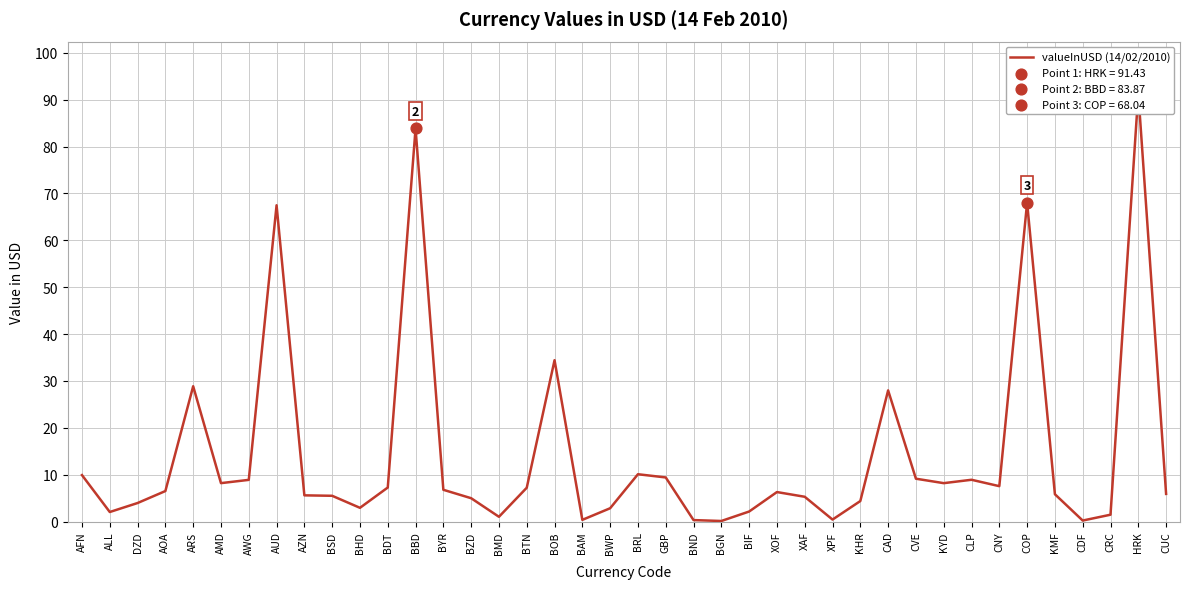

Which has a higher value, XOF or CRC?

XOF